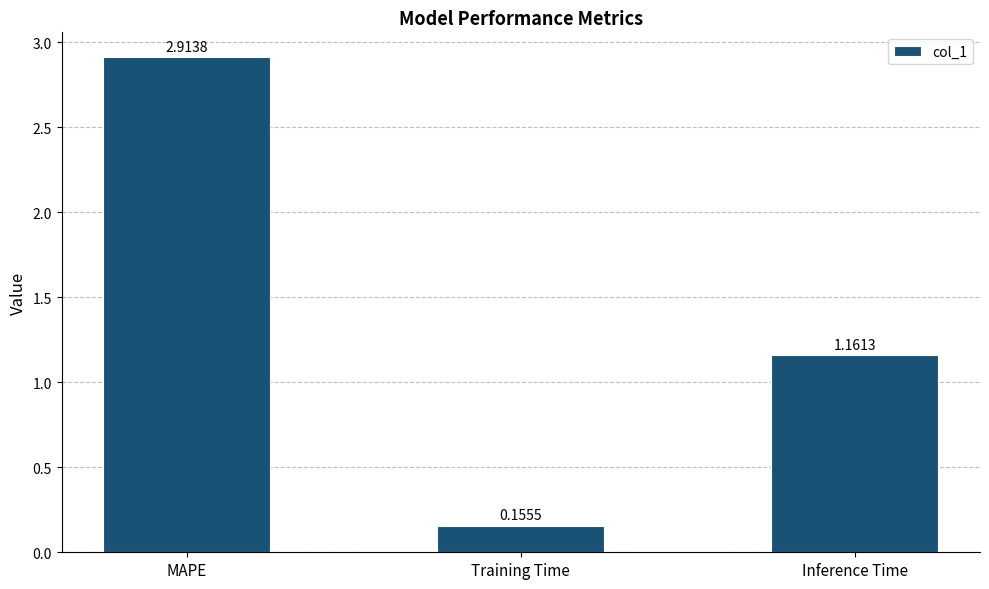

Which has a higher value, Inference Time or MAPE?

MAPE